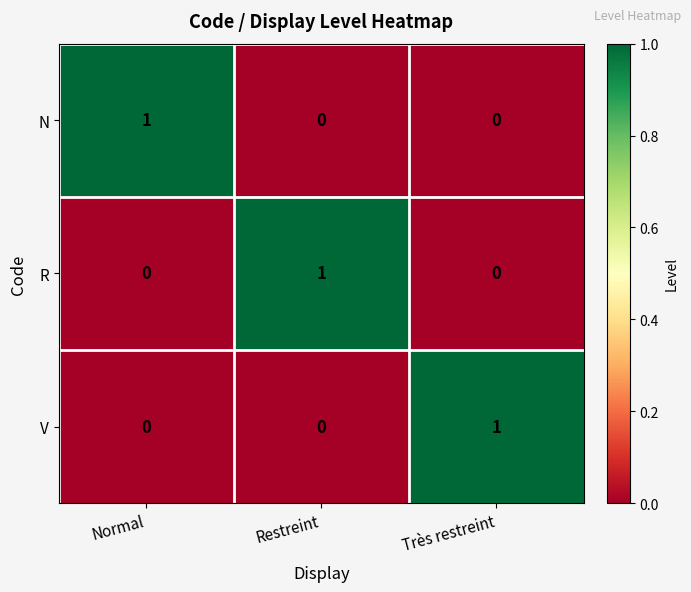

True or false: V has a value of 1 at Normal.

False